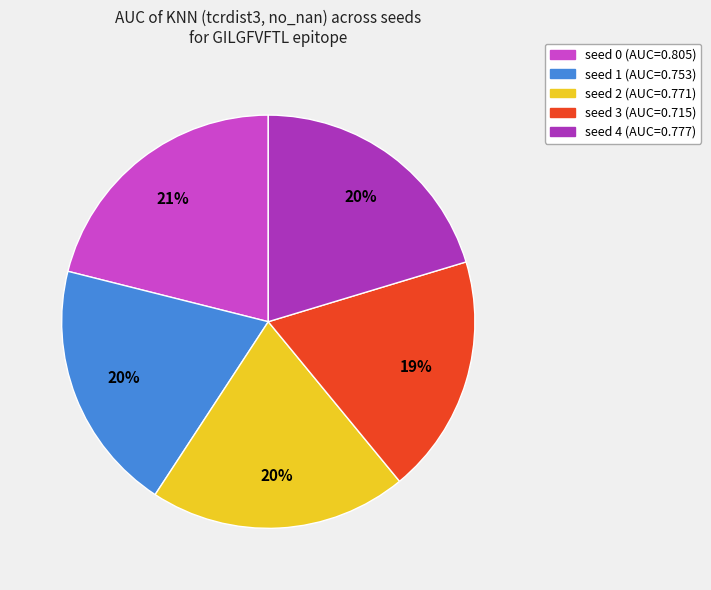

Is it true that seed 1 is 9% of the pie?

False